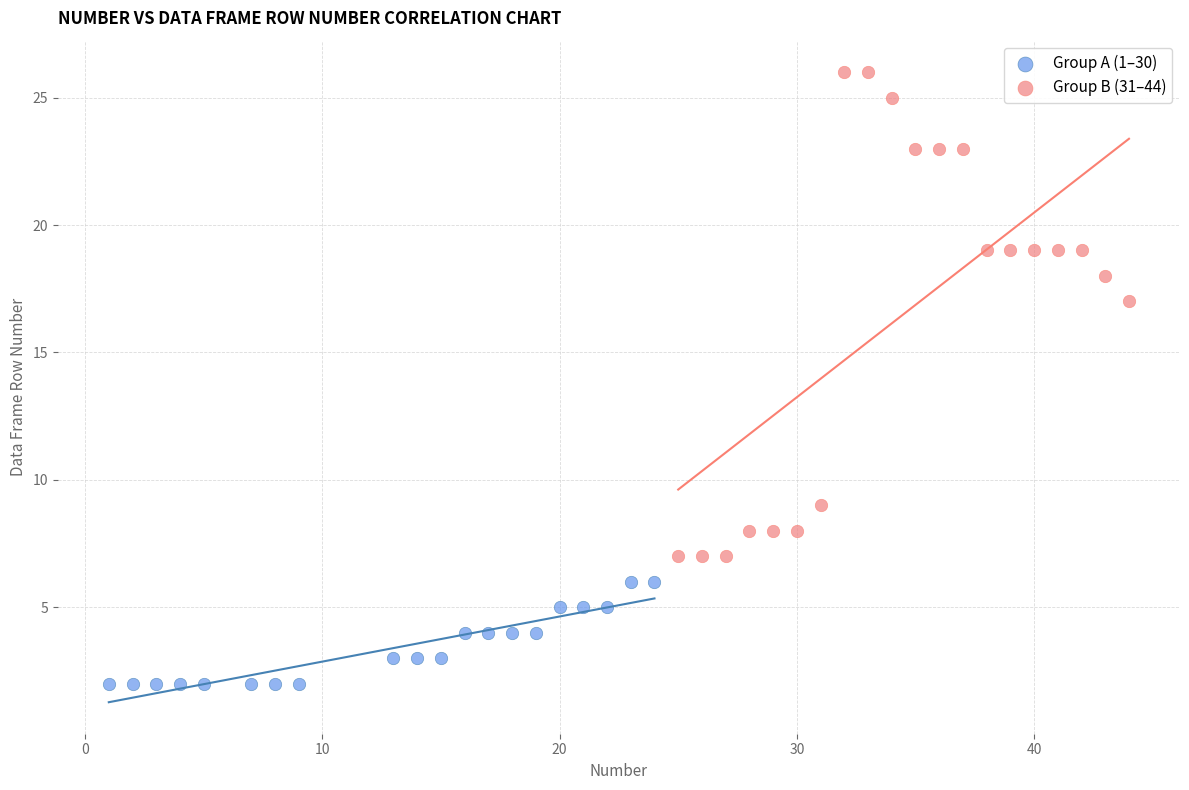

Which series has the largest Y range (max minus min)?

Group B (31–44)